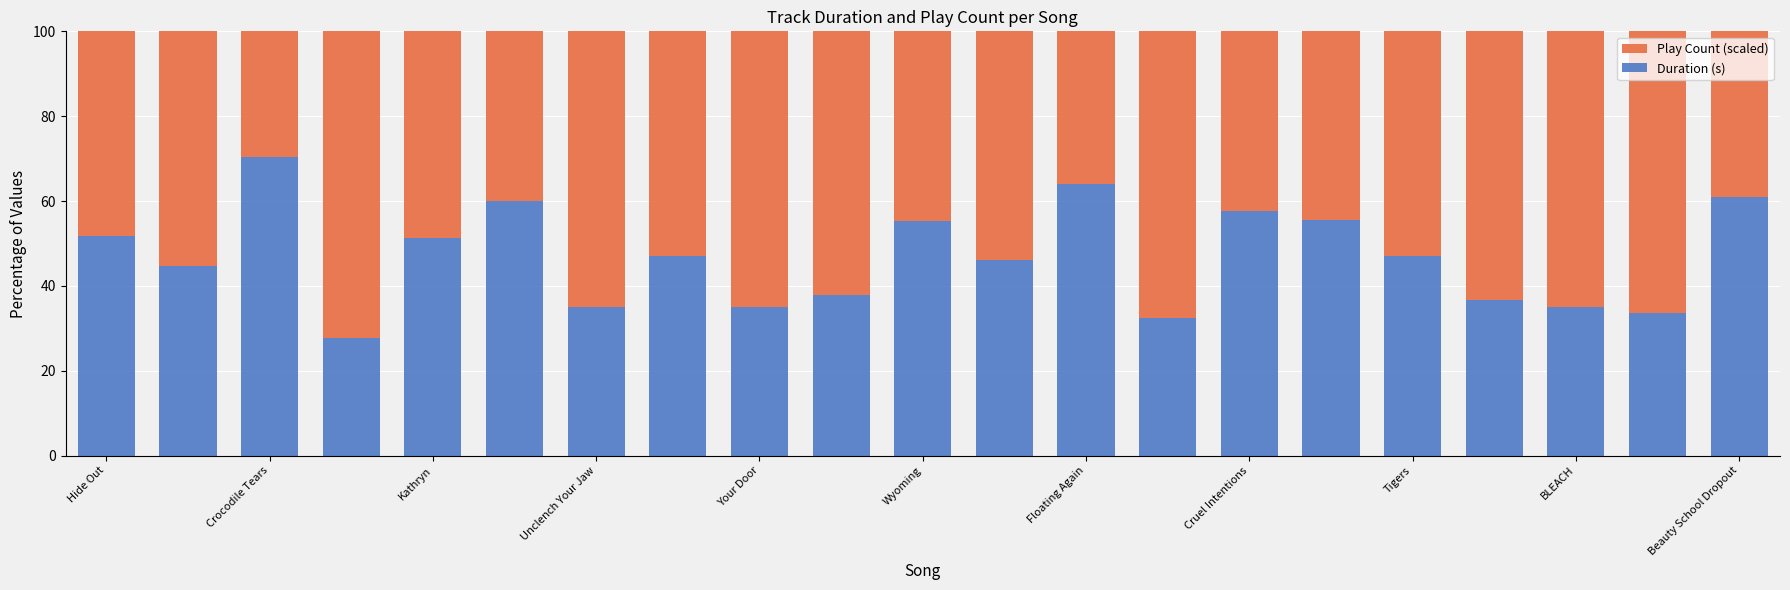

What is the difference between the second highest and second lowest values in the Duration (s) series?

31.5